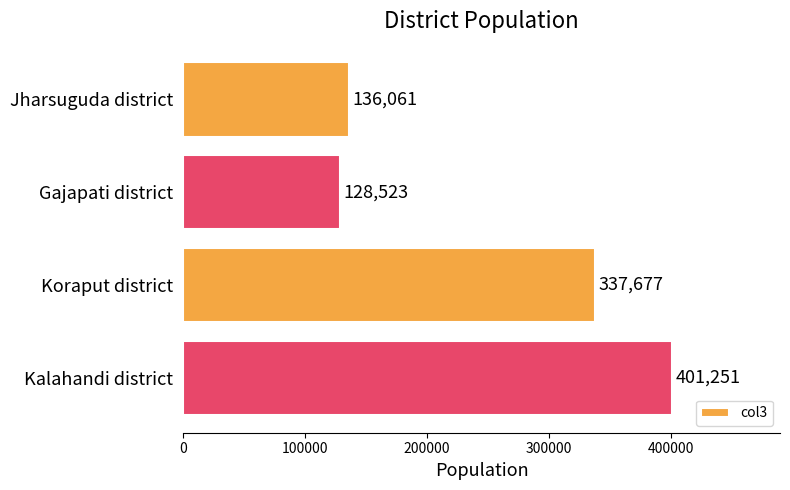

Reading bottom to top, transcribe all the data shown in this chart.

Kalahandi district=401251	Koraput district=337677	Gajapati district=128523	Jharsuguda district=136061